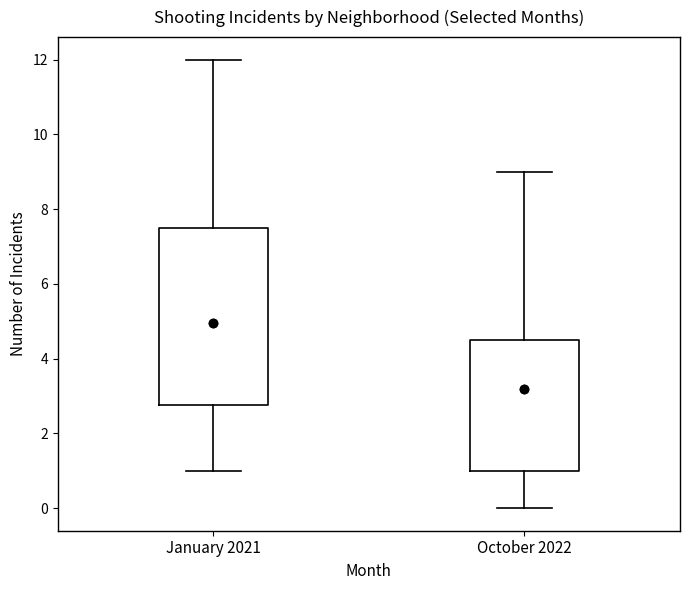

Reading left to right, read every box against the y-axis: the position of its median line, the range the box covers, and the ends of its whiskers. The values are not printed on the chart, so give them approximately, as read against the axis.

January 2021: median 3.6, box 2.8 to 7.6, whiskers 1.0 to 12.0
October 2022: median 2.0, box 1.0 to 4.6, whiskers 0.0 to 9.0